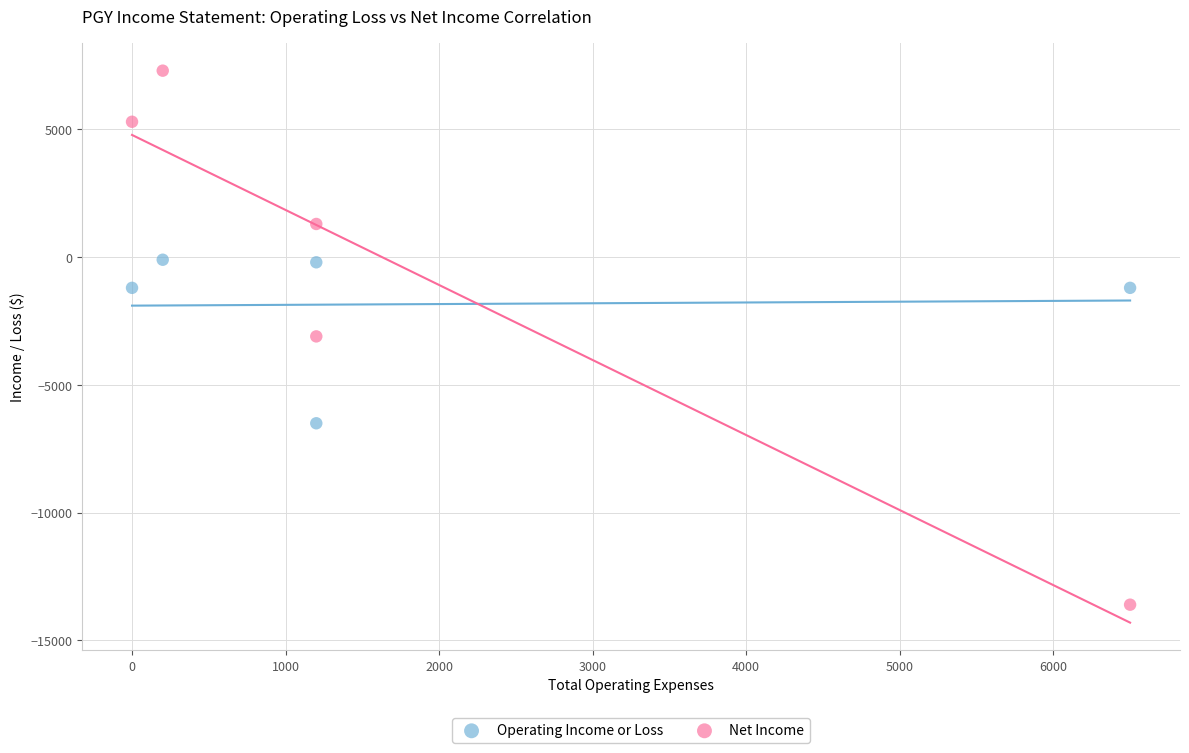

Which series has the widest spread of Y values?

Net Income